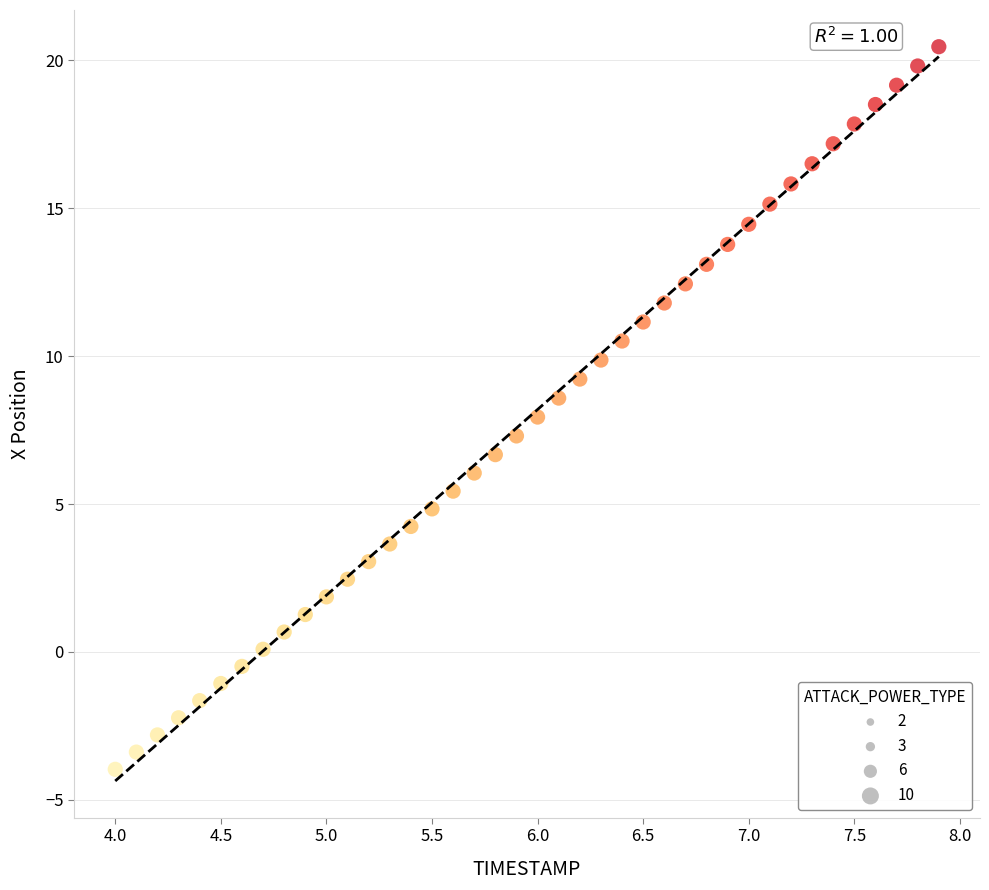

What is the range of Y values (max minus min)?

24.4